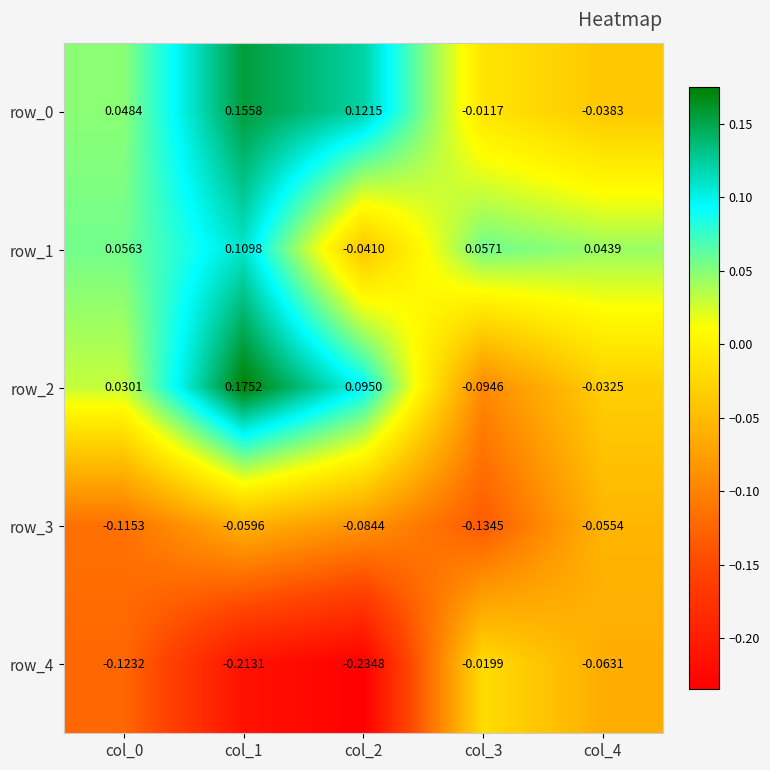

Between col_0 and col_1, which series saw the biggest shift?

row_2